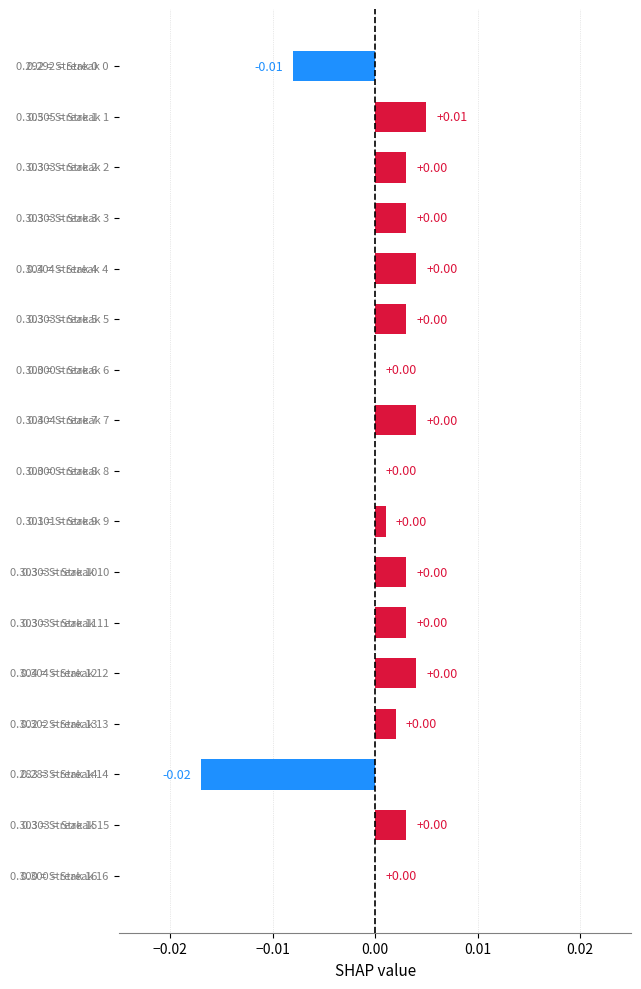

List the labels in order of value, largest first.

1, 4, 7, 12, 2, 3, 5, 10, 11, 15, 13, 9, 6, 8, 16, 0, 14